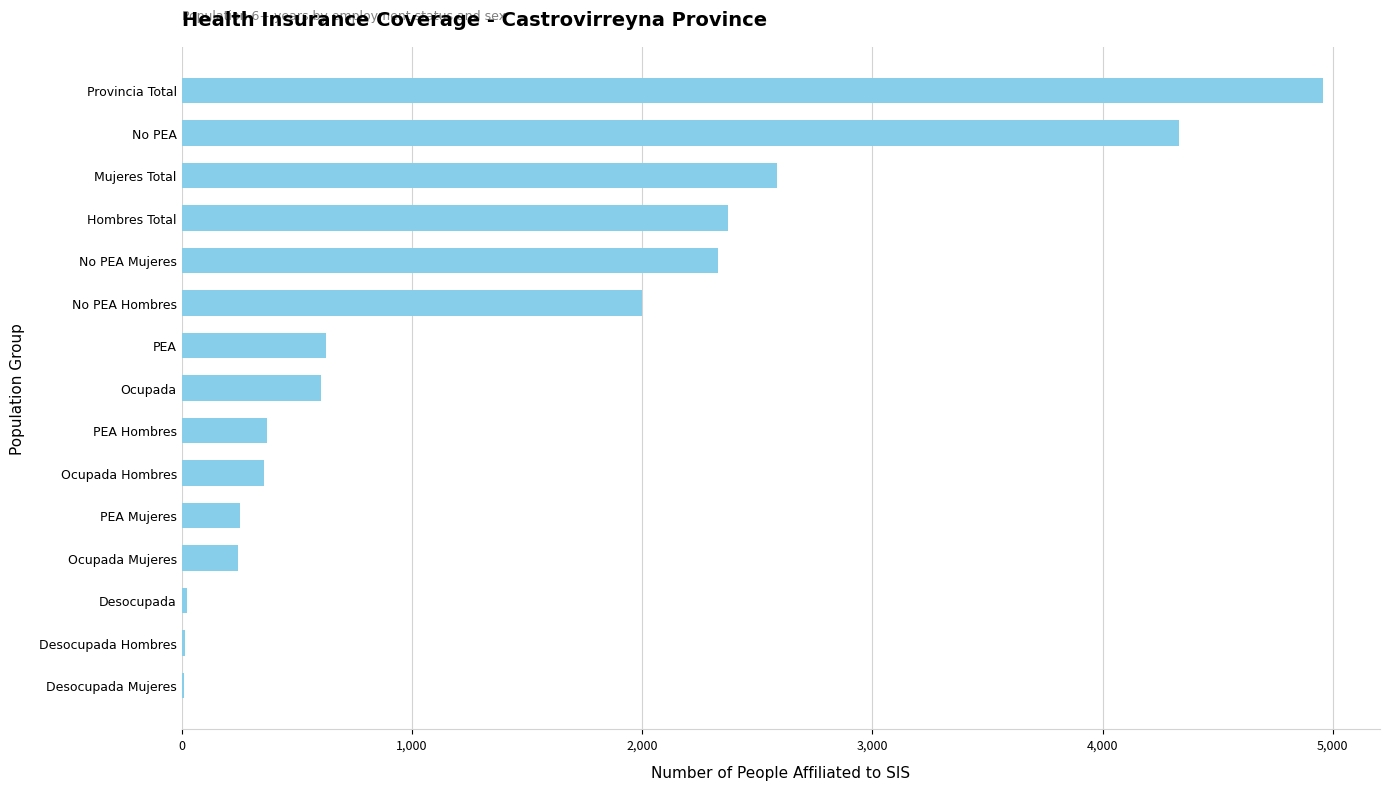

The value at PEA is 361. True or false?

False